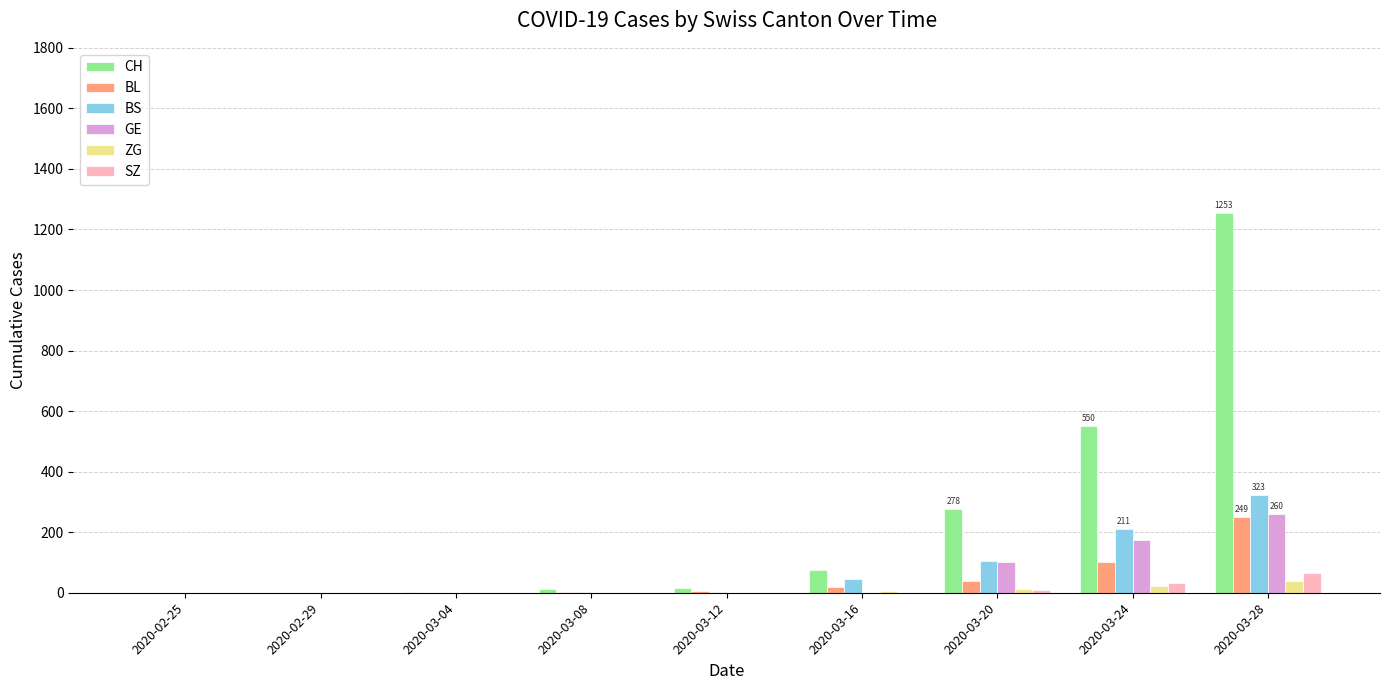

At which category is the sum across all series the highest?

2020-03-28